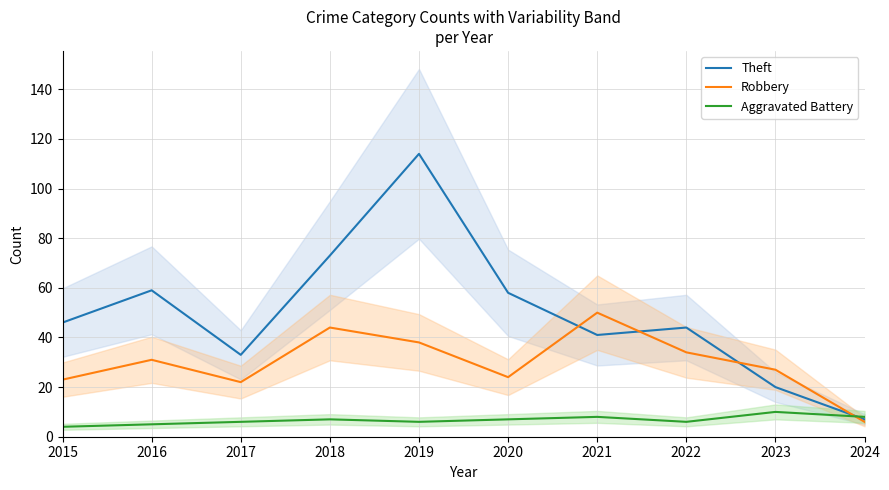

List the labels in order of Theft value, largest first.

2019, 2018, 2016, 2020, 2015, 2022, 2021, 2017, 2023, 2024